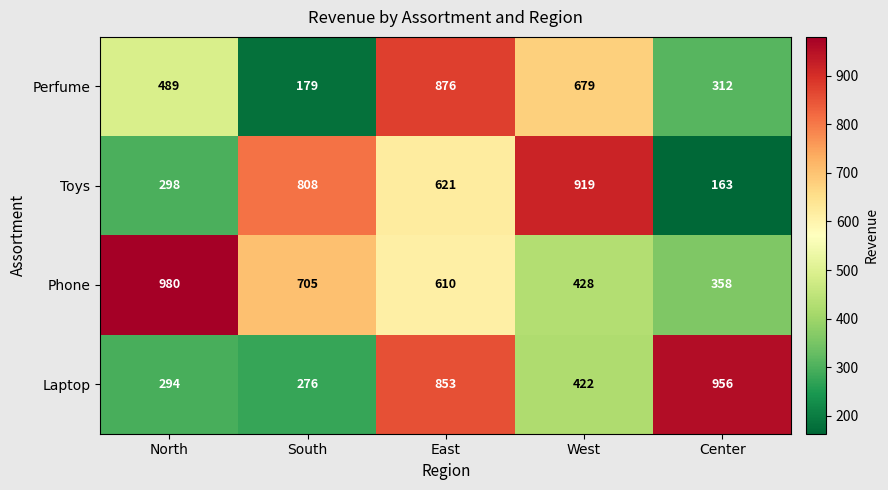

What is the difference between the maximum and minimum values in the Phone series?

622